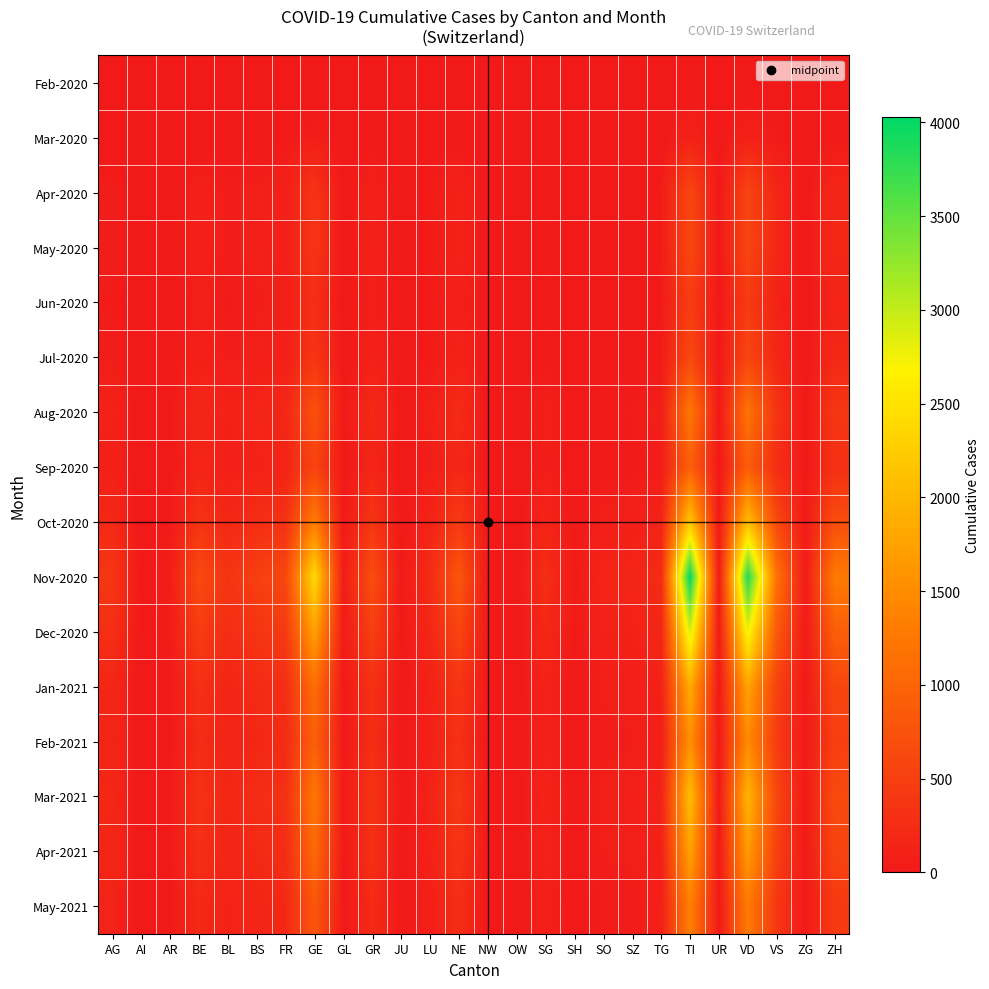

Count the number of categories in the chart.

26